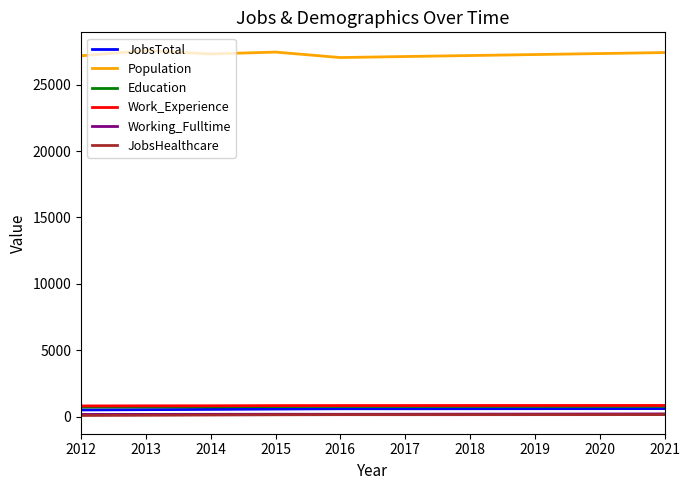

Which series has the largest total across all categories?

Population